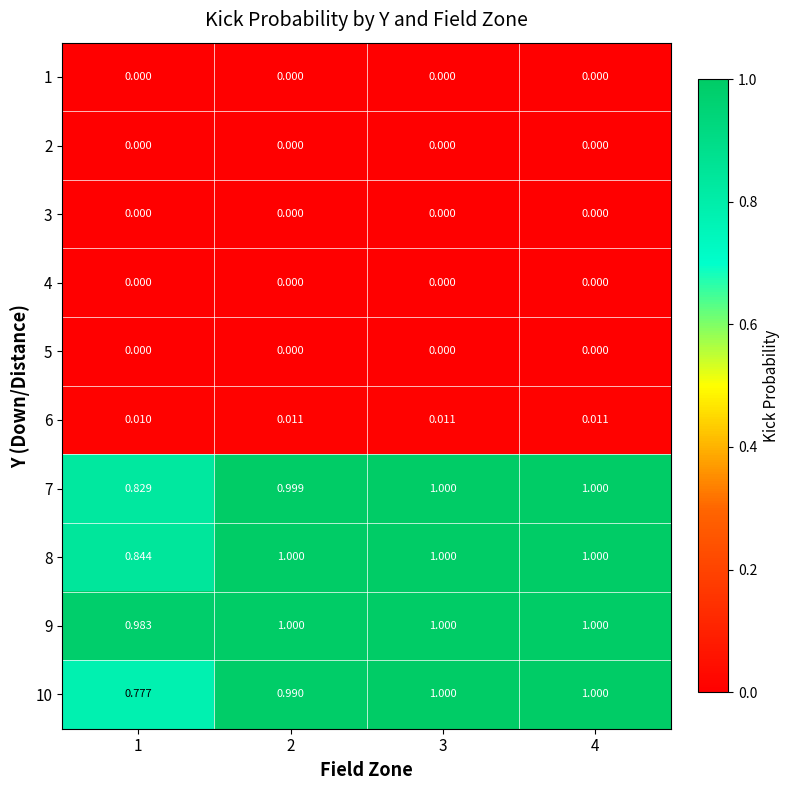

Is the value of 6 at 3 greater than the value of 2 at 4?

Yes